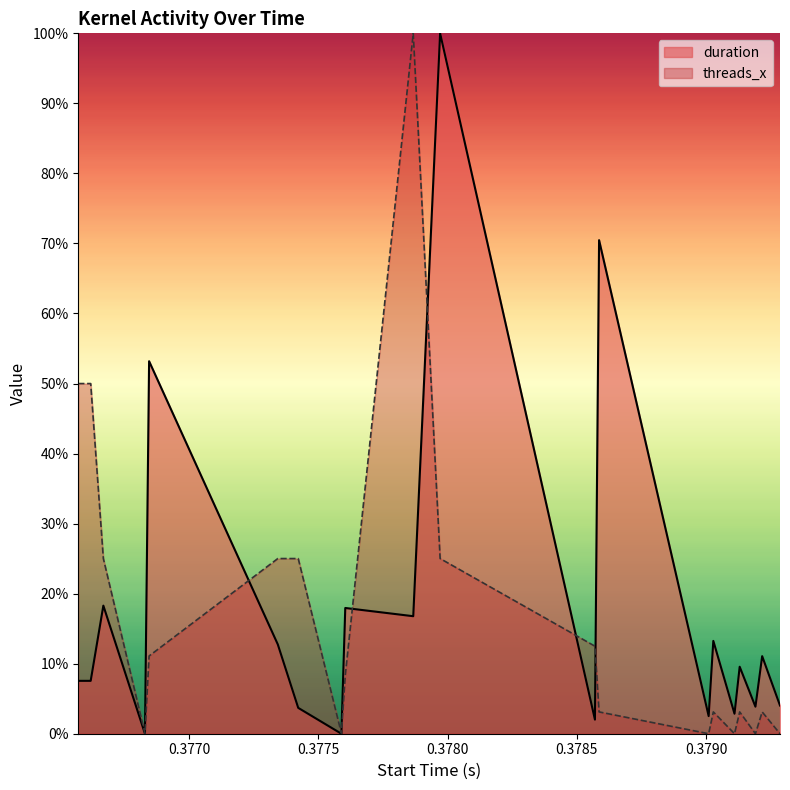

How many lines are shown in the chart?

2